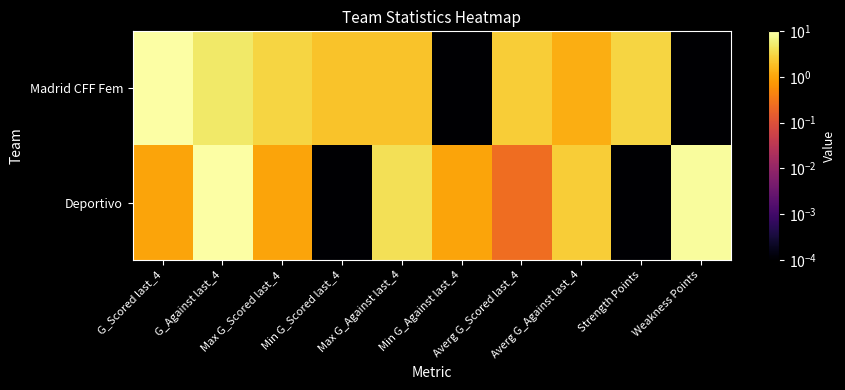

Which label corresponds to the smallest value in the chart?

Min G_Against last_4